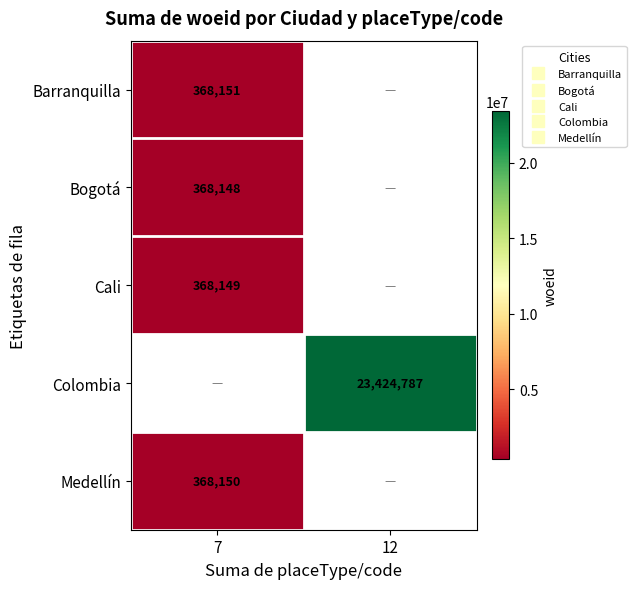

List the series in order of their peak value, lowest first.

Bogotá, Cali, Medellín, Barranquilla, Colombia